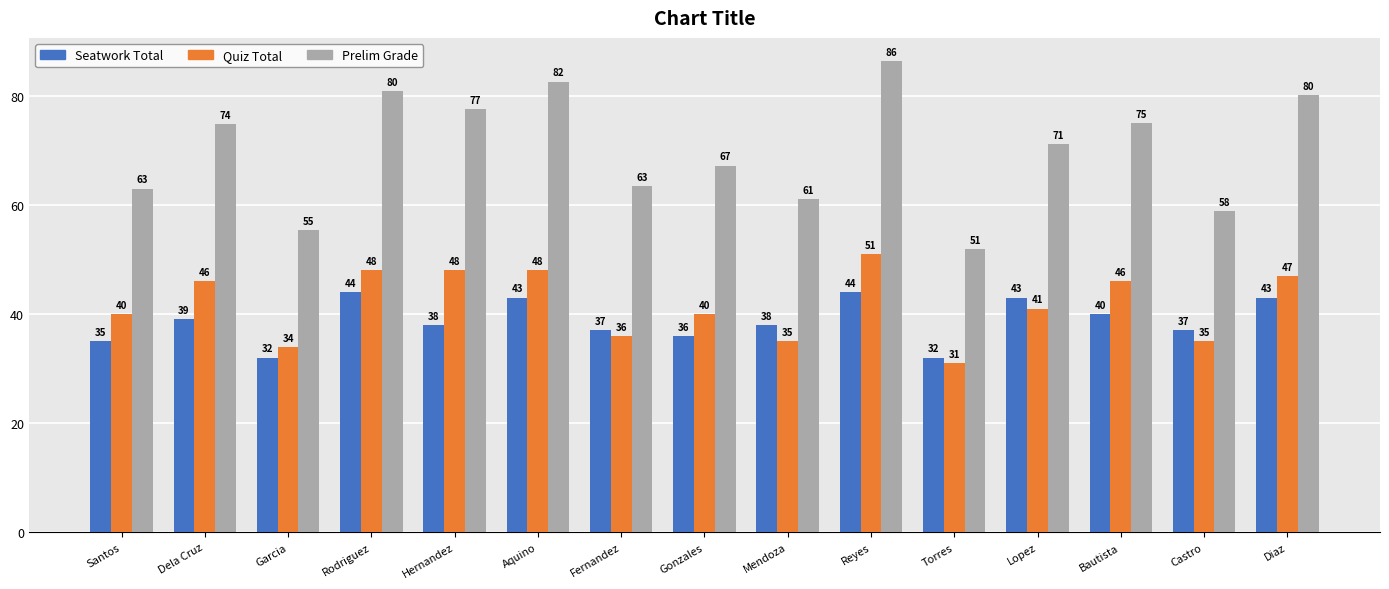

What is the minimum value shown in the chart?

31.0